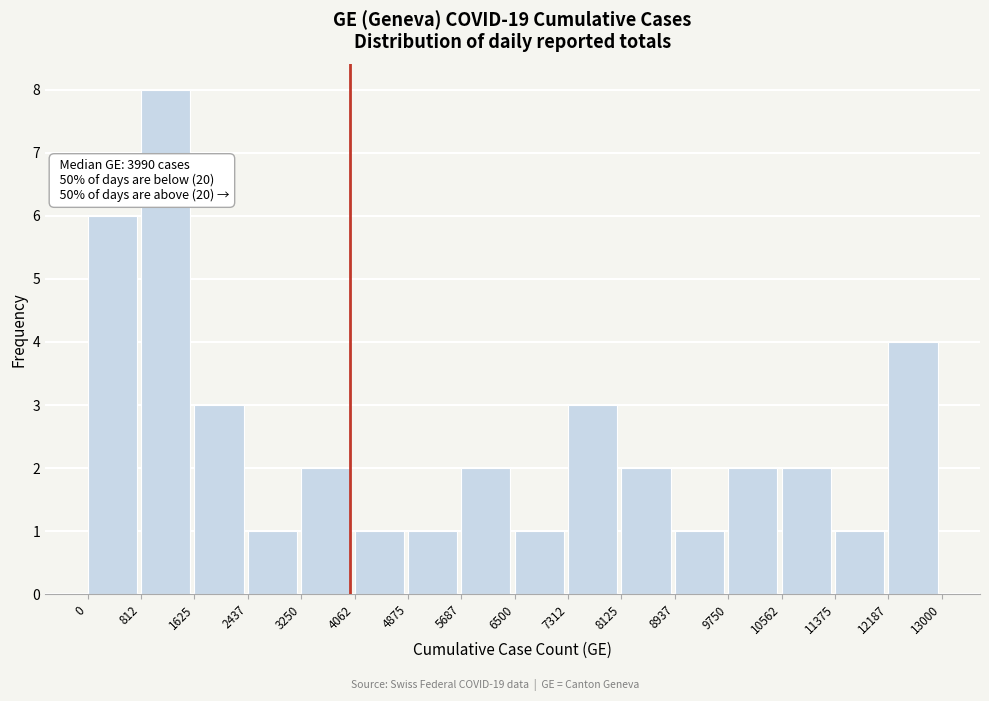

Which range on the x-axis has the tallest bar?

812 to 1625